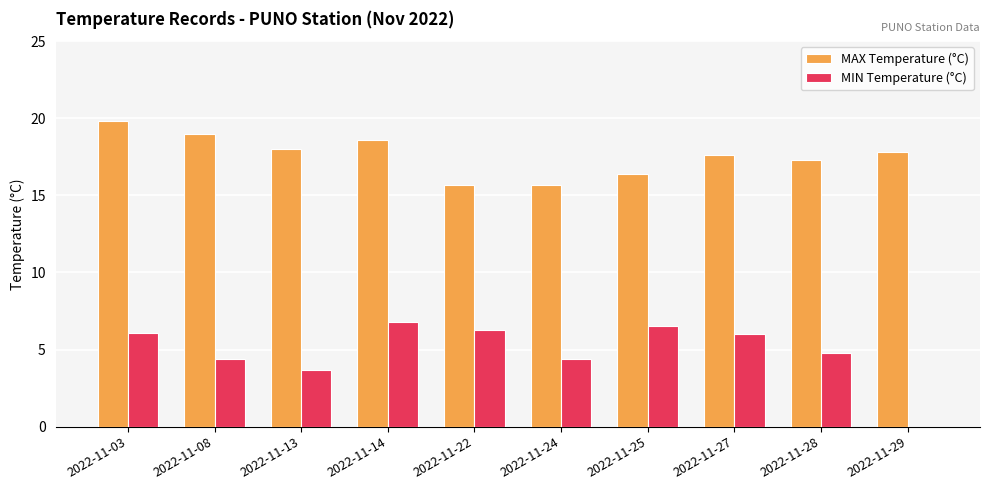

How many groups of bars are there?

10